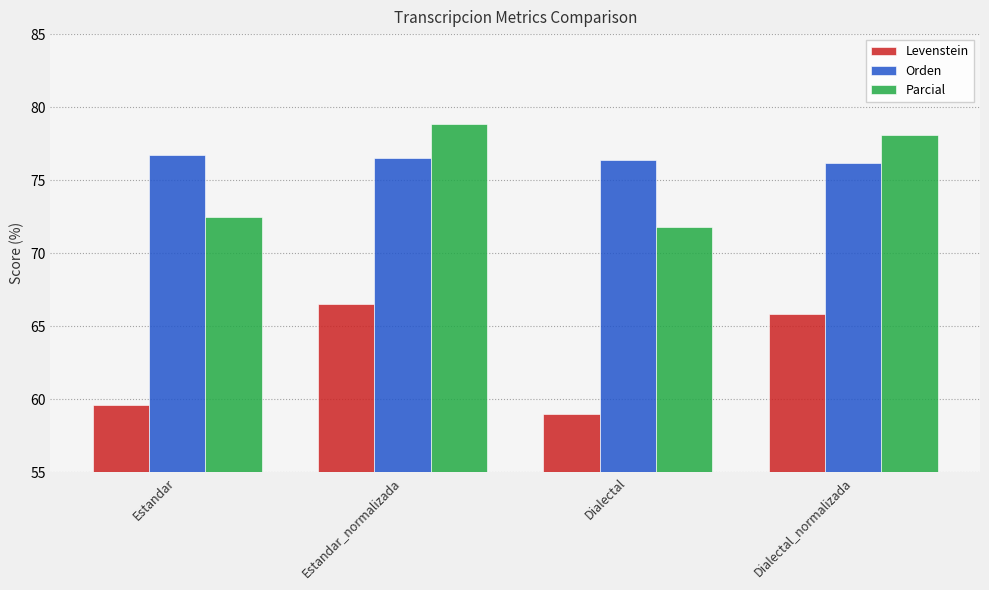

What is the label of the 1st bar from the right?

Dialectal_normalizada